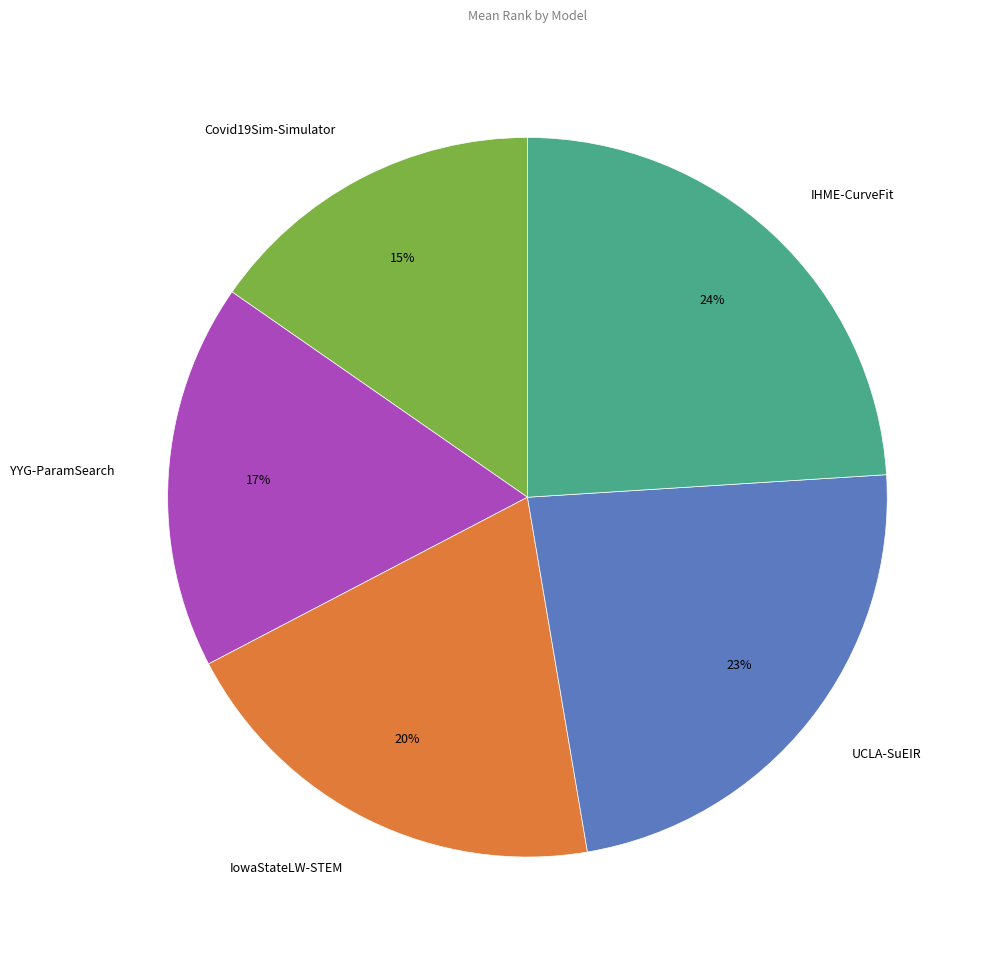

Is there a majority slice in this chart?

No